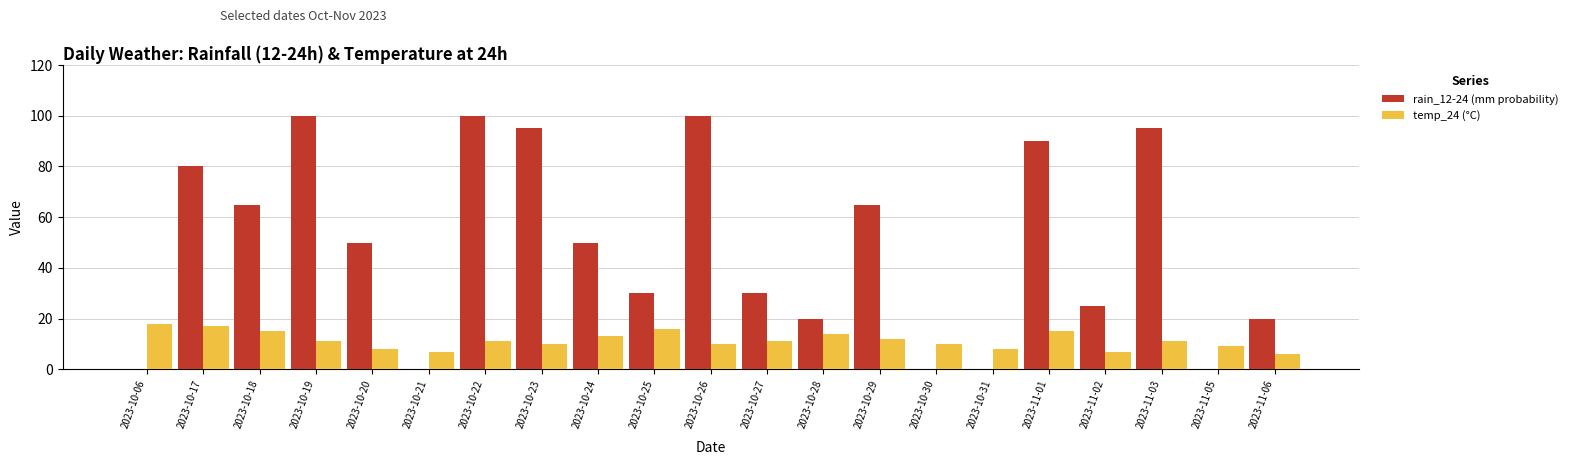

How many groups of bars are there?

21